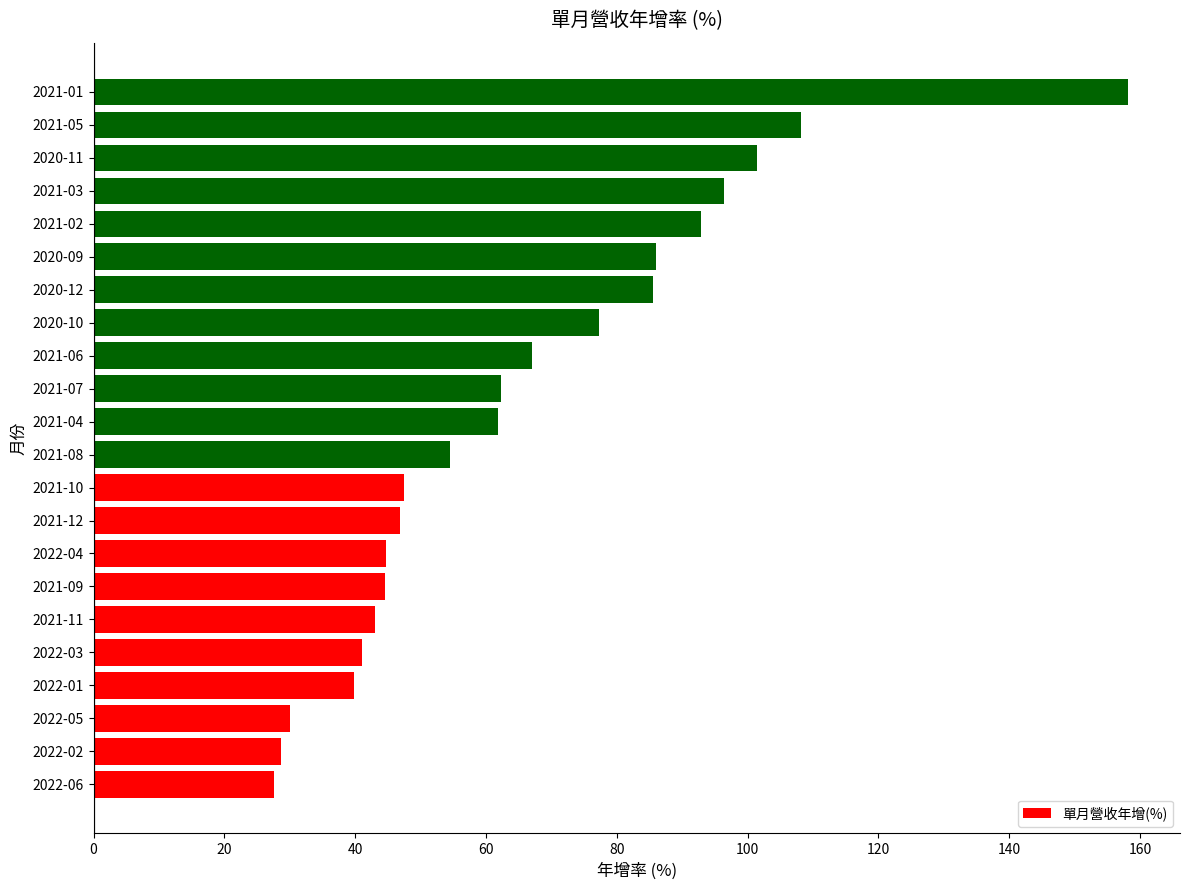

What is the sum of all values?

1445.2